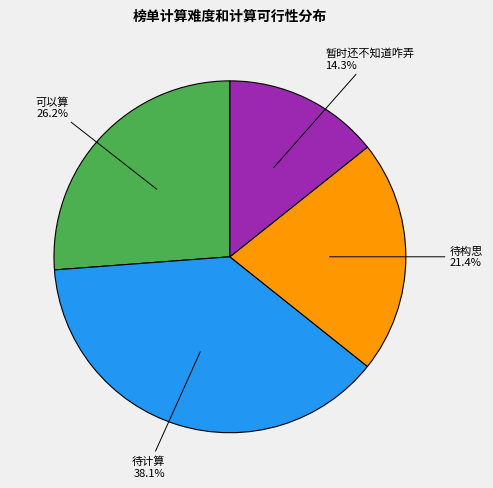

Is there a majority slice in this chart?

No